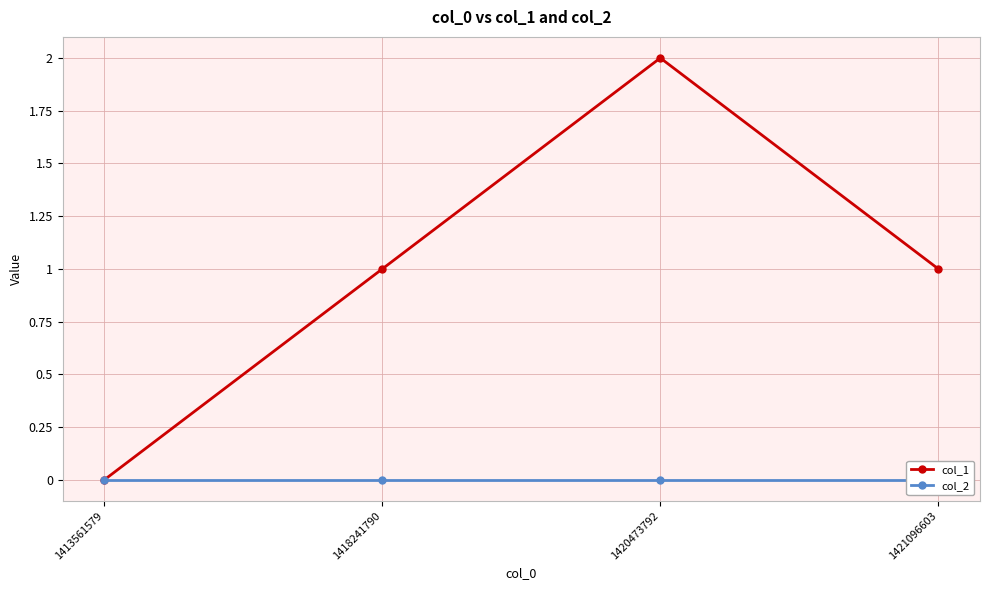

Where does the col_1 series first go above 1?

1420473792